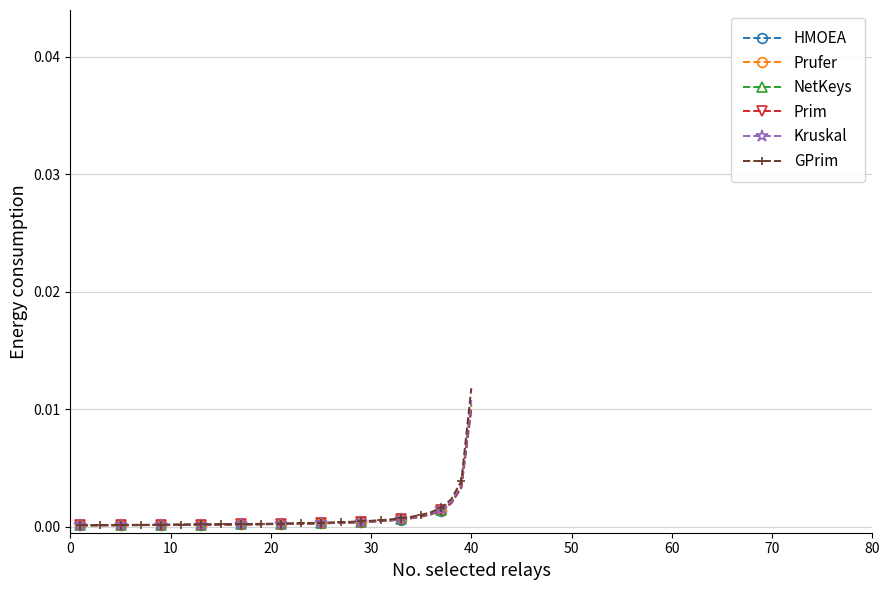

Which series has the largest range (max minus min)?

GPrim